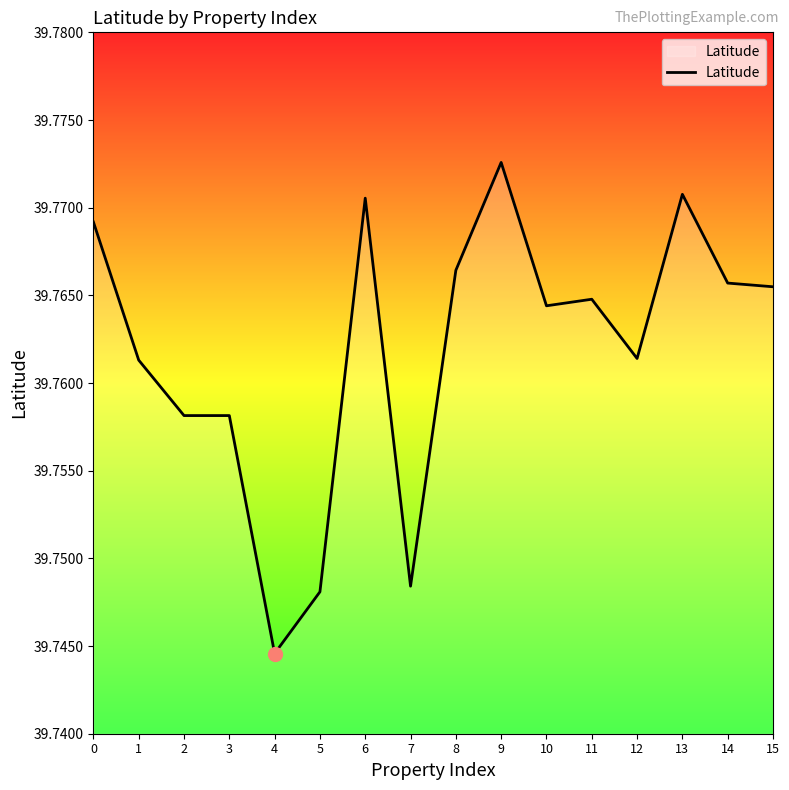

Approximately how many times larger is the value at 13 compared to 8?

1.0